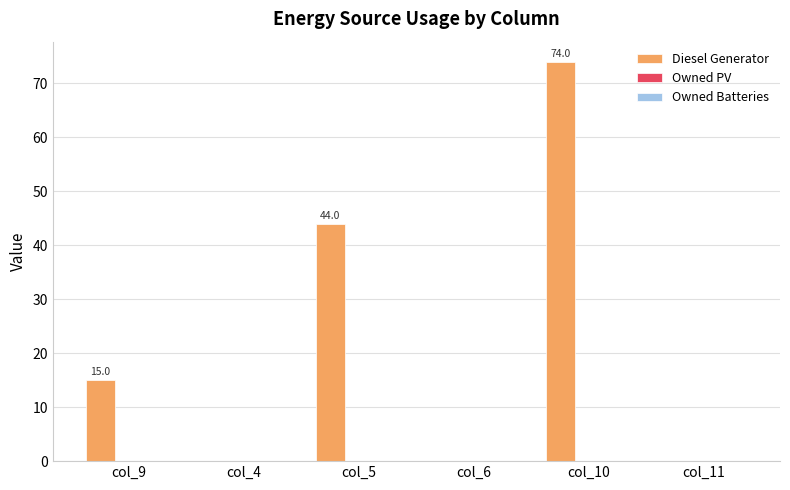

At which category does the chart reach its peak across all series?

col_10